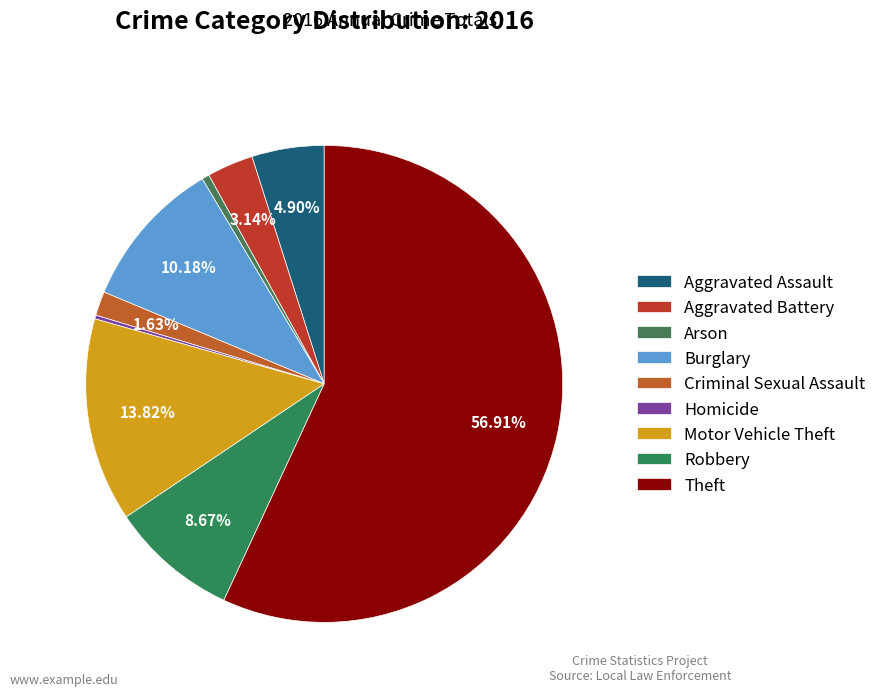

To the nearest percent, what portion does Motor Vehicle Theft represent?

14%